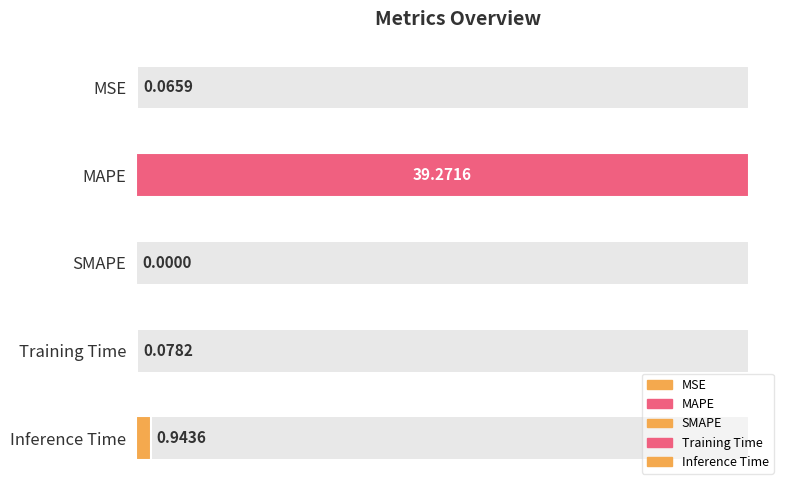

The chart shows a value of 1.5 at Inference Time. True or false?

False